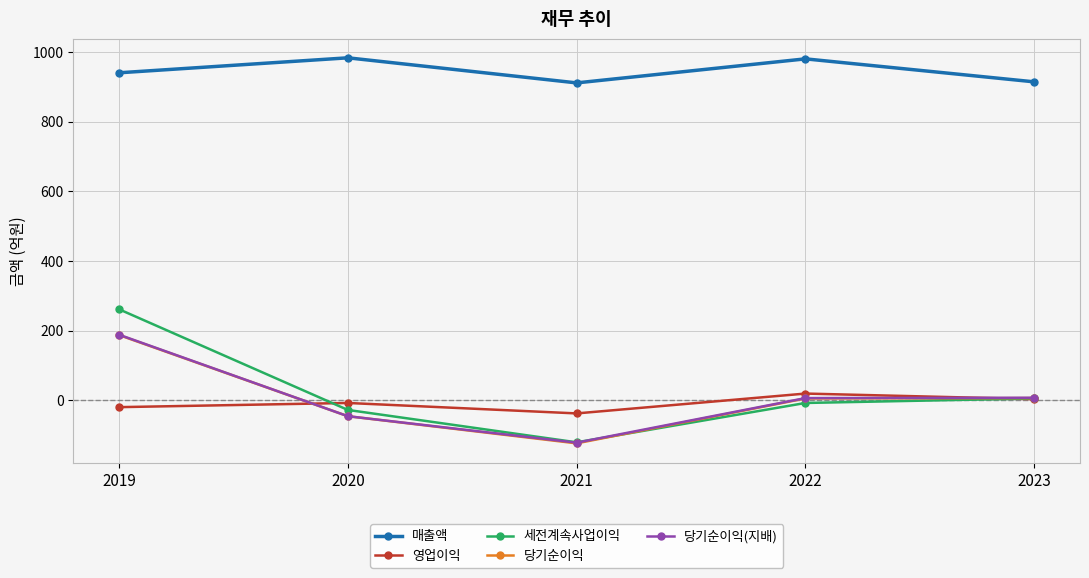

How many data points in 당기순이익(지배) are less than 6?

2